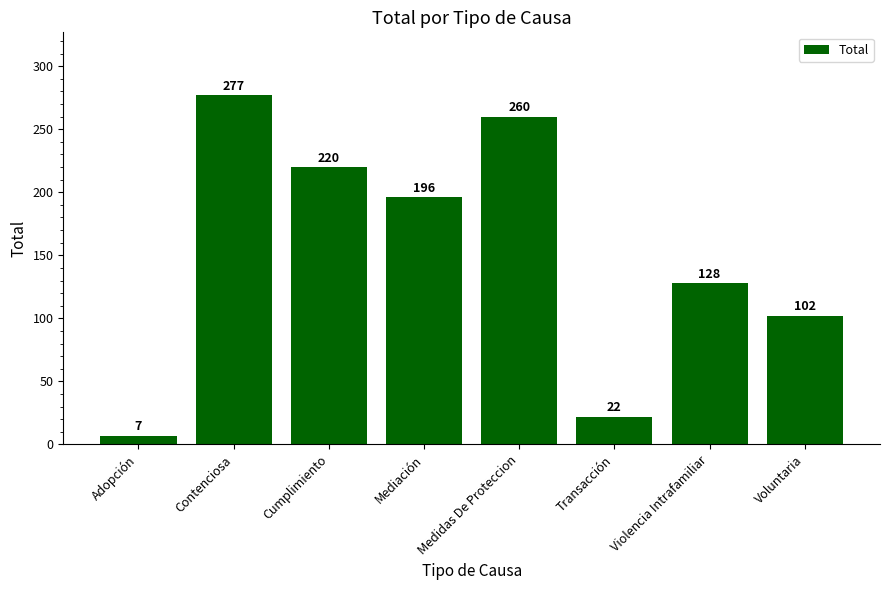

What is the difference between the maximum and minimum values?

270